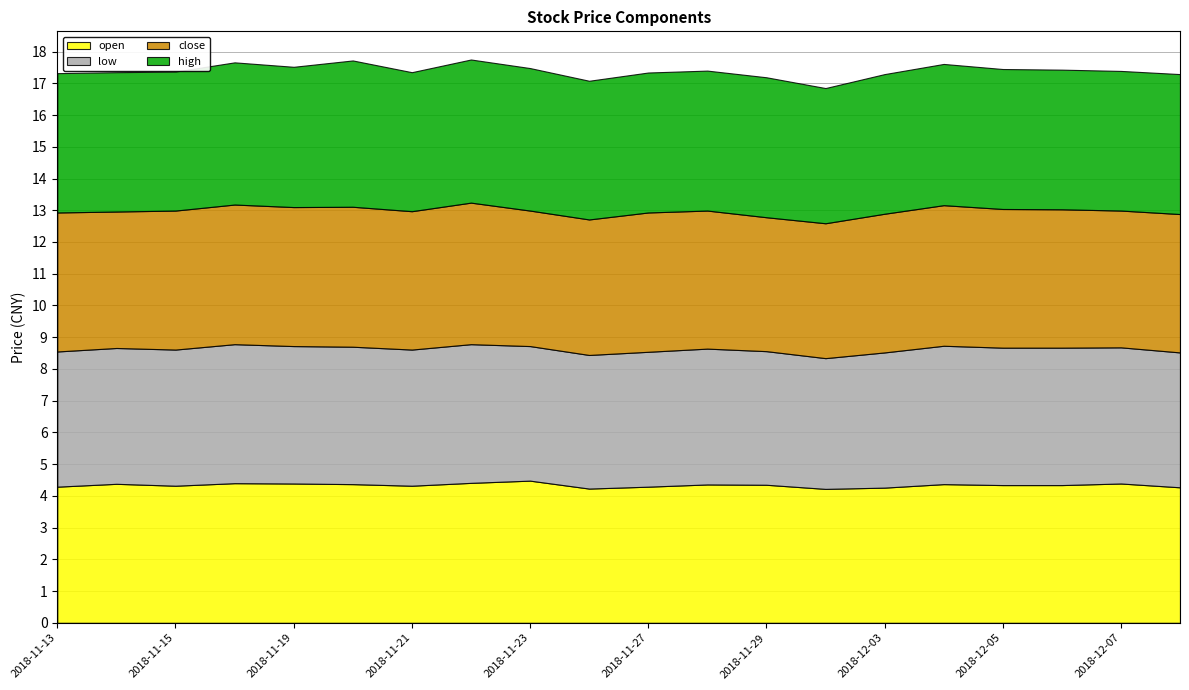

Rank the series at 2018-12-05 from highest to lowest value.

high, close, open, low